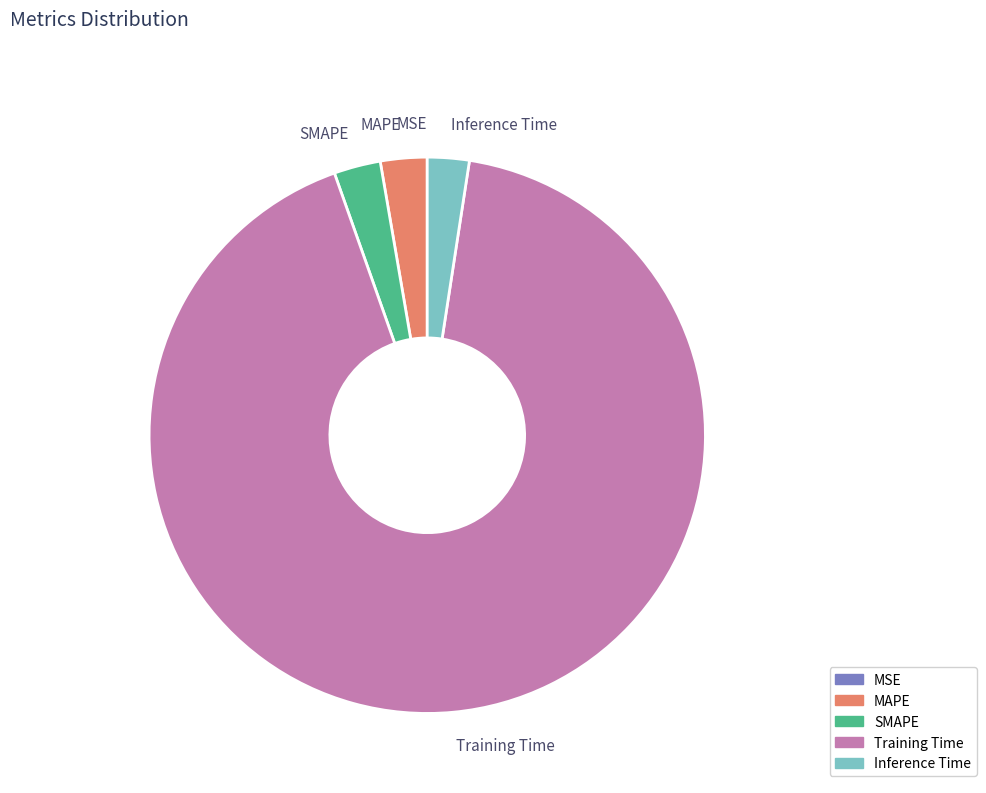

Which category has the biggest portion of the pie?

Training Time